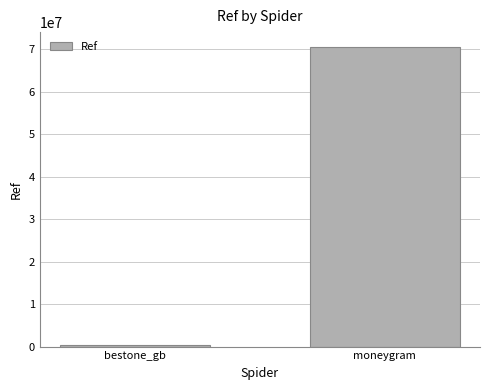

List the labels in order of value, smallest first.

bestone_gb, moneygram